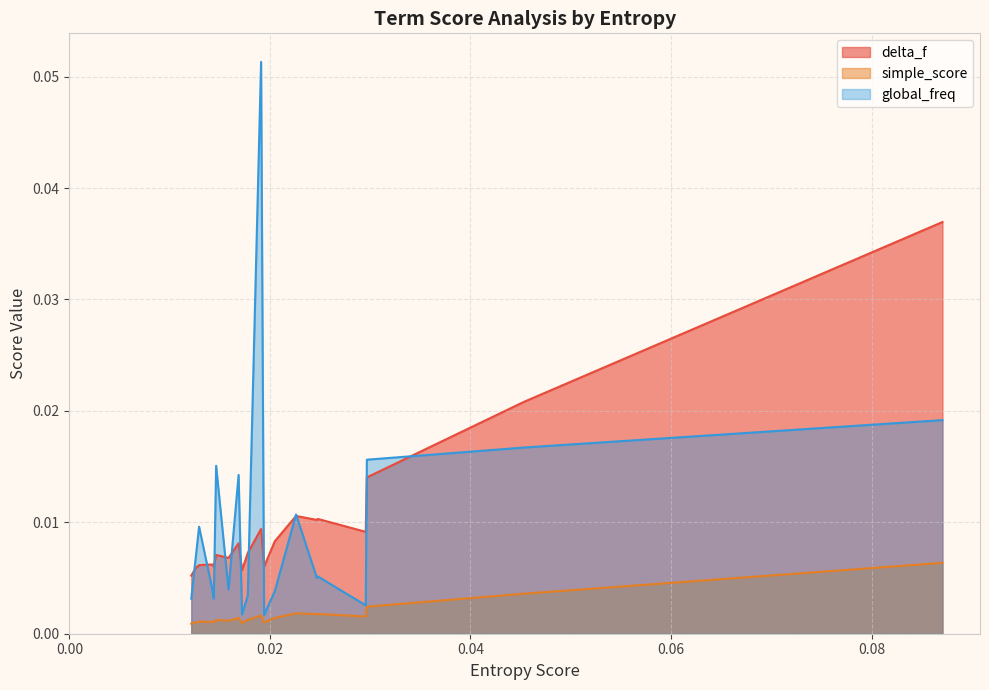

True or false: simple_score and delta_f cross at least once.

False